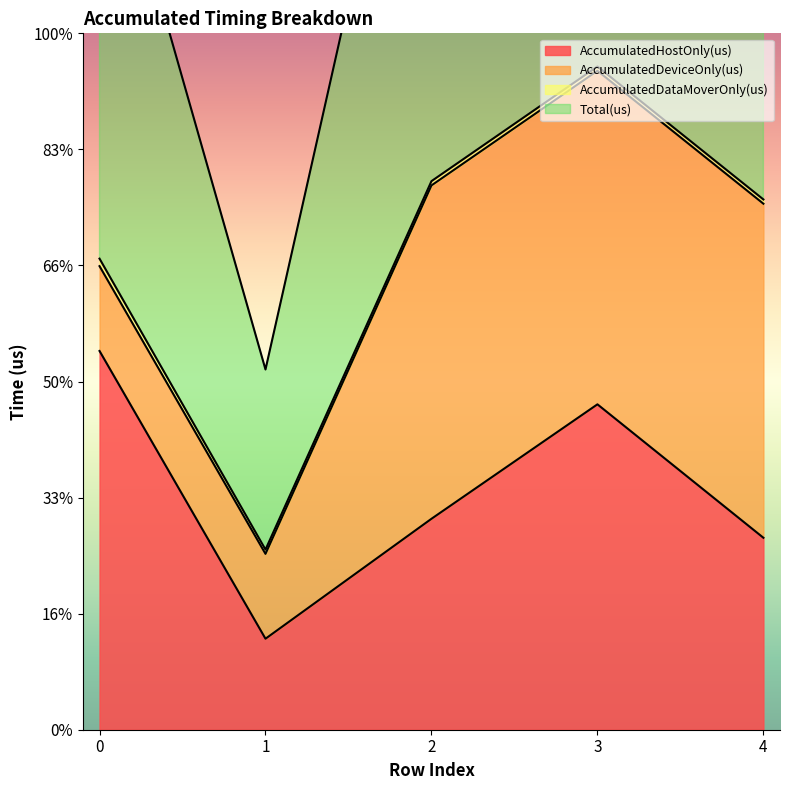

True or false: AccumulatedHostOnly(us) and Total(us) cross at least once.

False